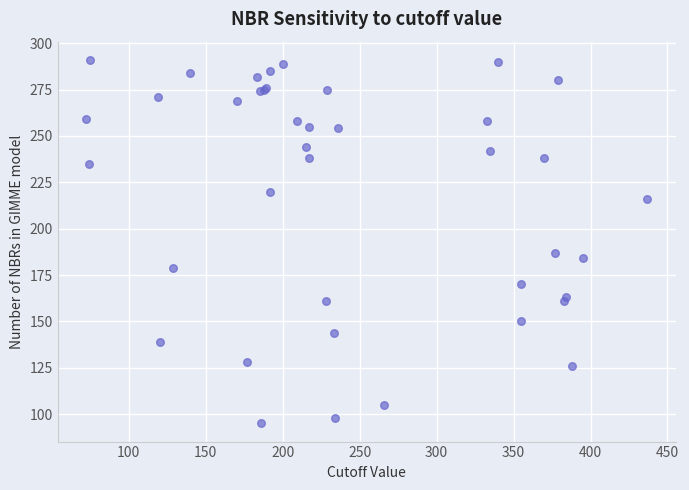

What Y value in the scatter plot is closest to 193?

187